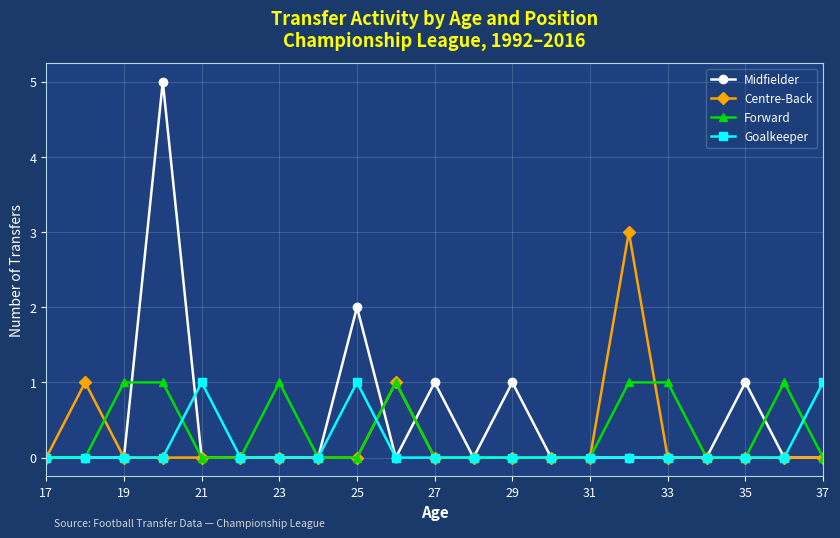

True or false: Centre-Back has more than 1 points higher than both neighbors.

True